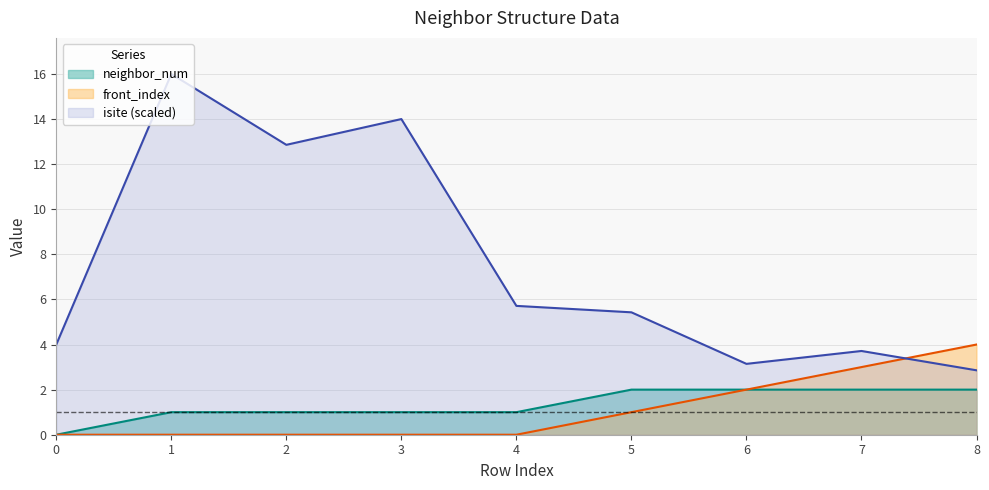

Reading right to left, transcribe all the data shown in this chart.

isite: 2.9	3.7	3.1	5.4	5.7	14.0	12.9	16.0	4.0
neighbor_num: 2.0	2.0	2.0	2.0	1.0	1.0	1.0	1.0	0.0
front_index: 4.0	3.0	2.0	1.0	0.0	0.0	0.0	0.0	0.0